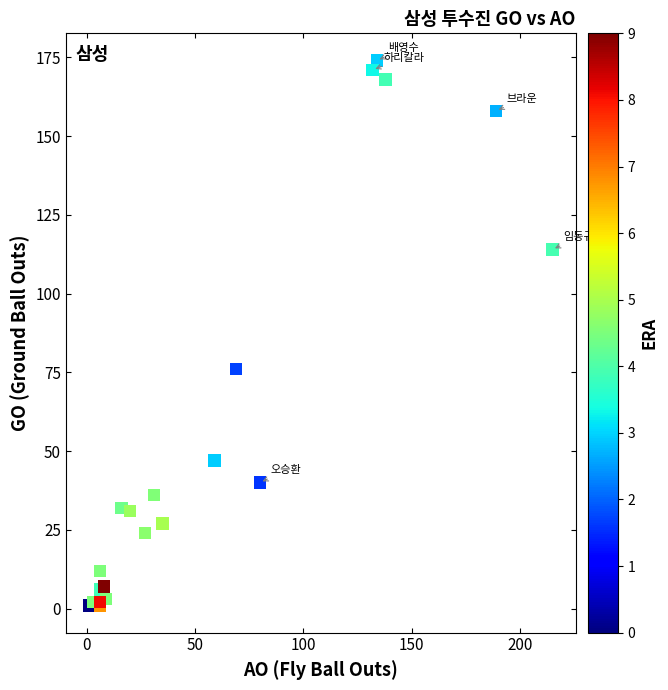

What Y value in the scatter plot is closest to 87?

76